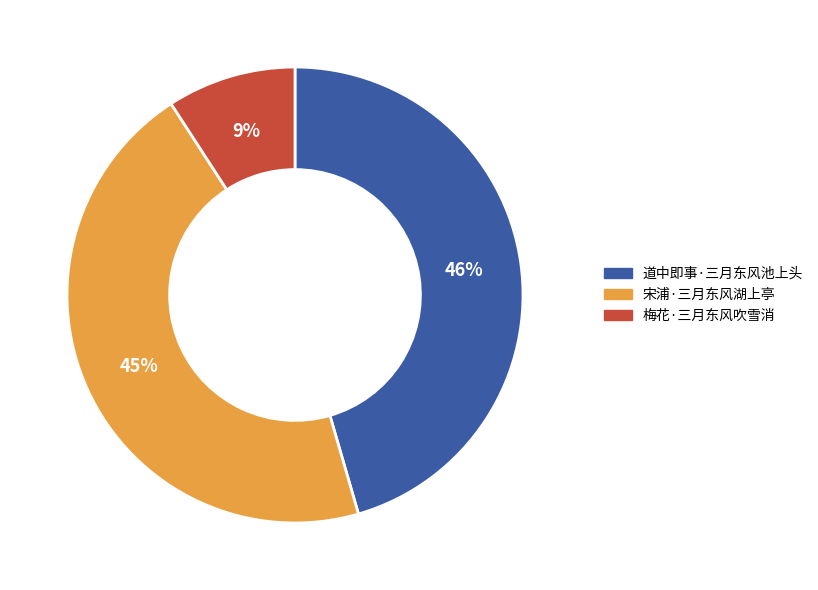

The 梅花·三月东风吹雪消 slice represents 9% of the pie. True or false?

True